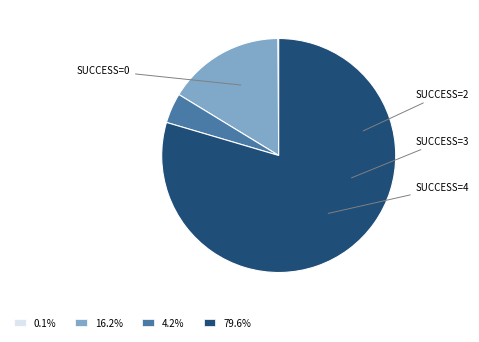

Is there a majority slice in this chart?

Yes